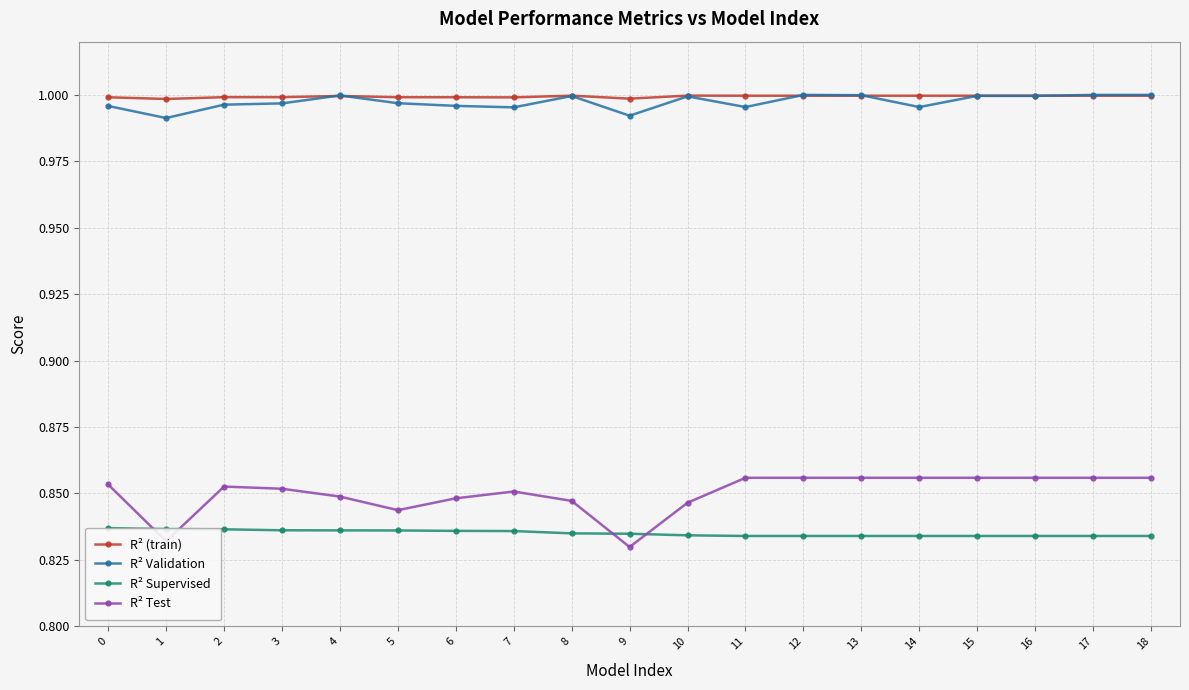

Which series has the largest total across all categories?

R² (train)